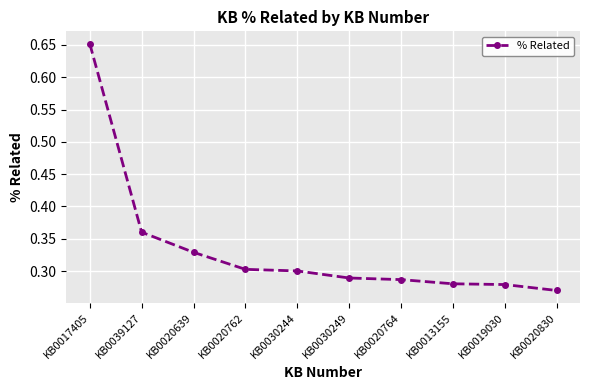

Which label corresponds to the largest value in the chart?

KB0017405